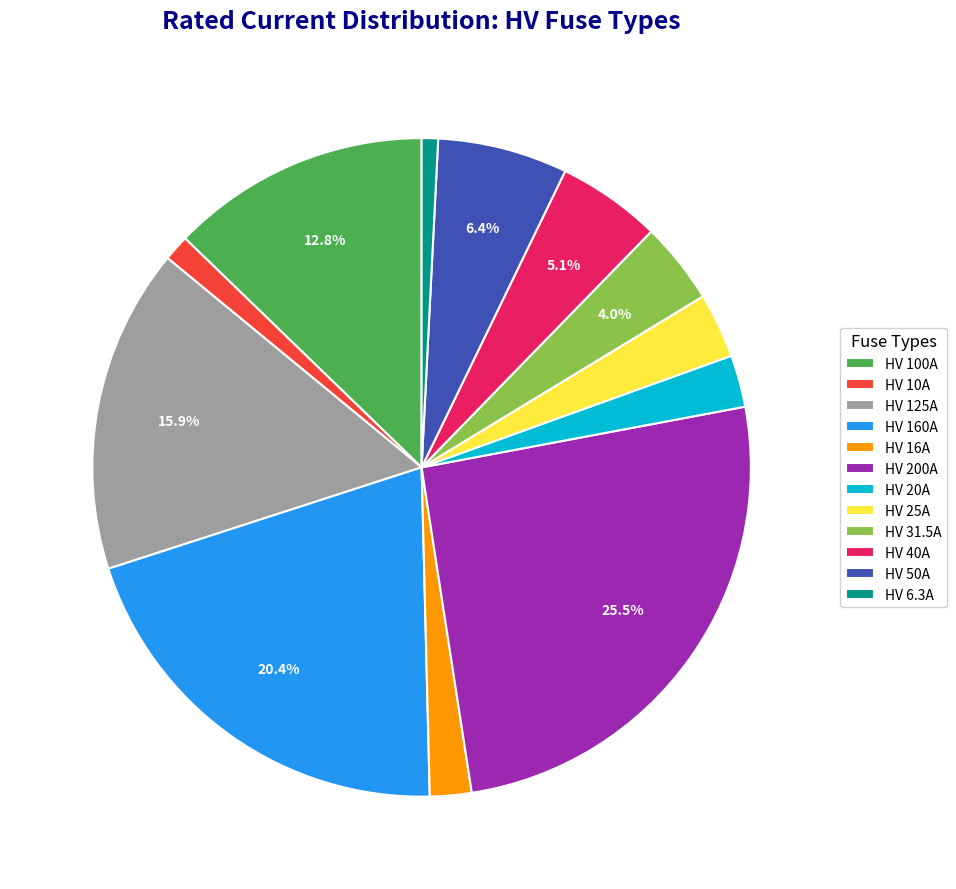

Between HV 25A and HV 31.5A, which is larger?

HV 31.5A